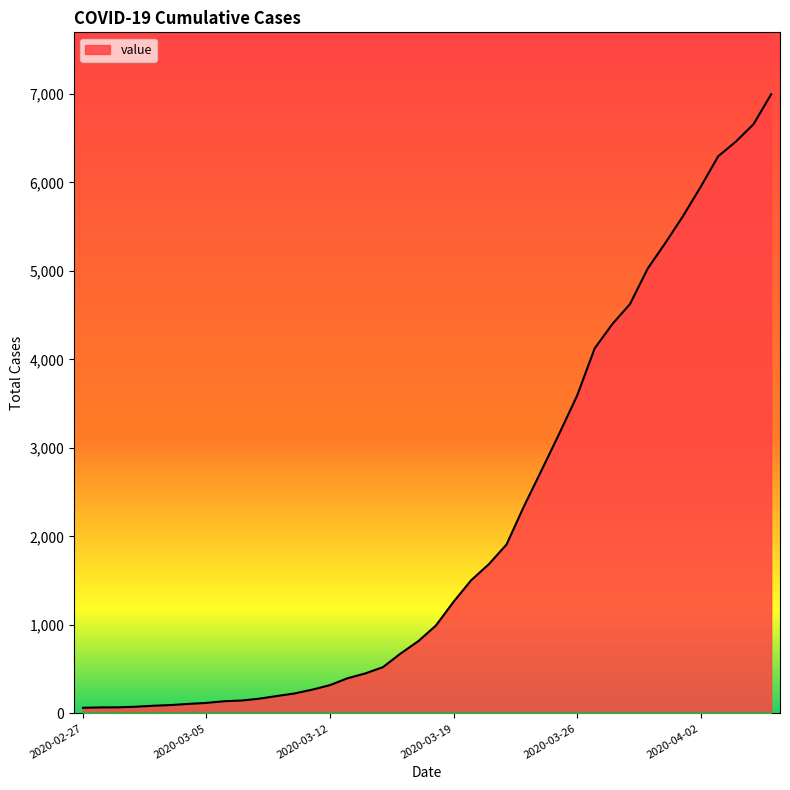

What is the maximum value shown in the chart?

6995